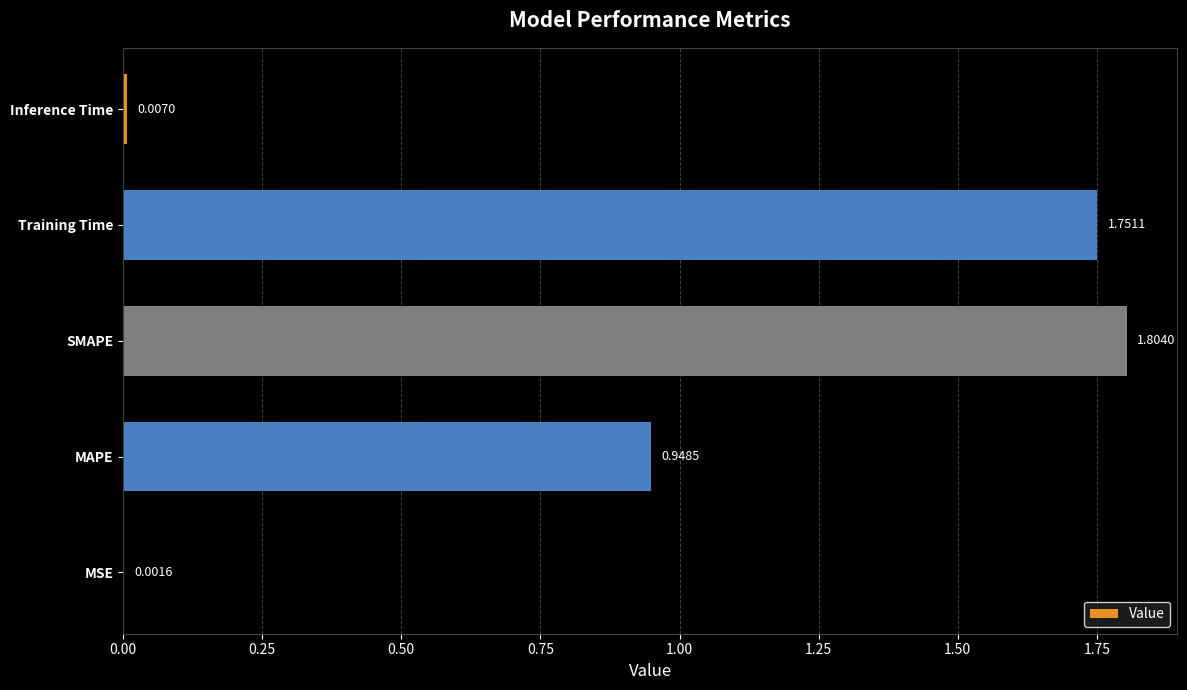

What is the change in value from MAPE to Training Time?

+0.8